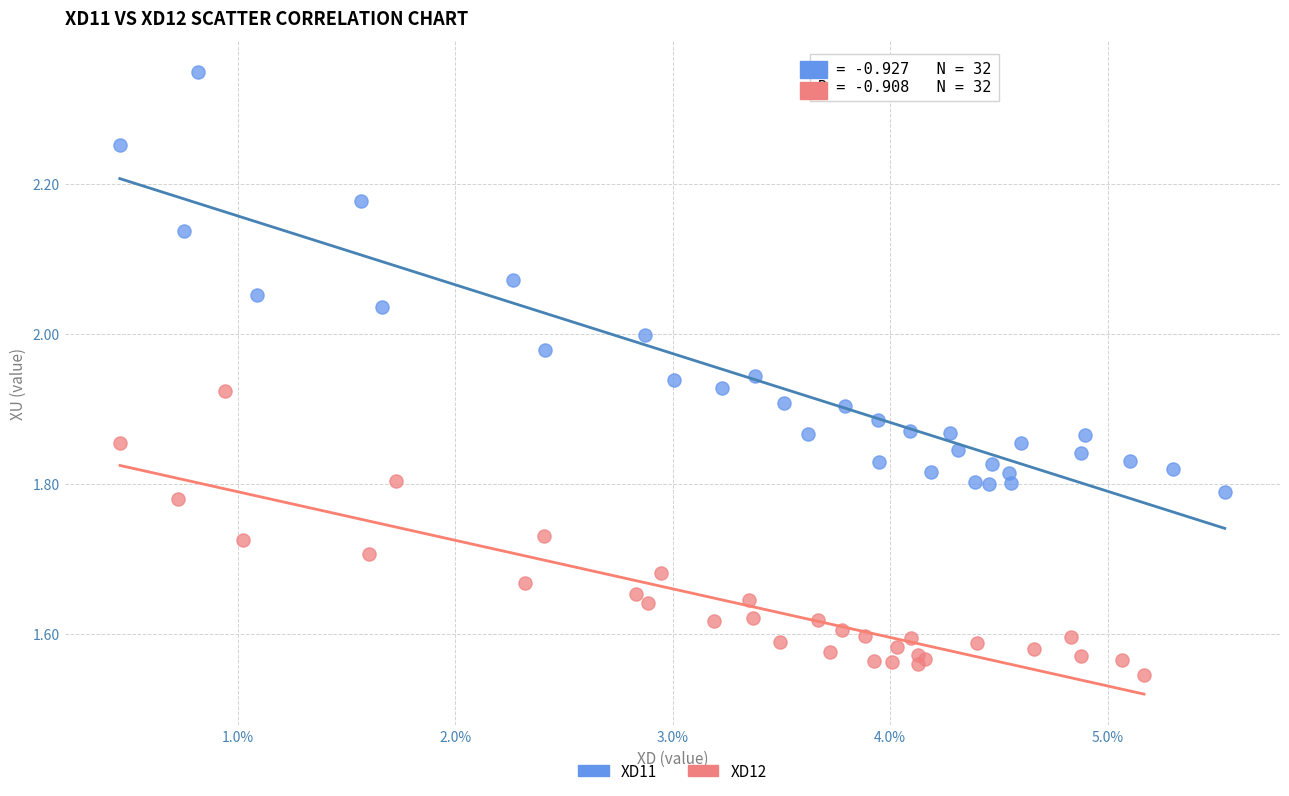

What are all the series names shown in the legend?

XD11, XD12